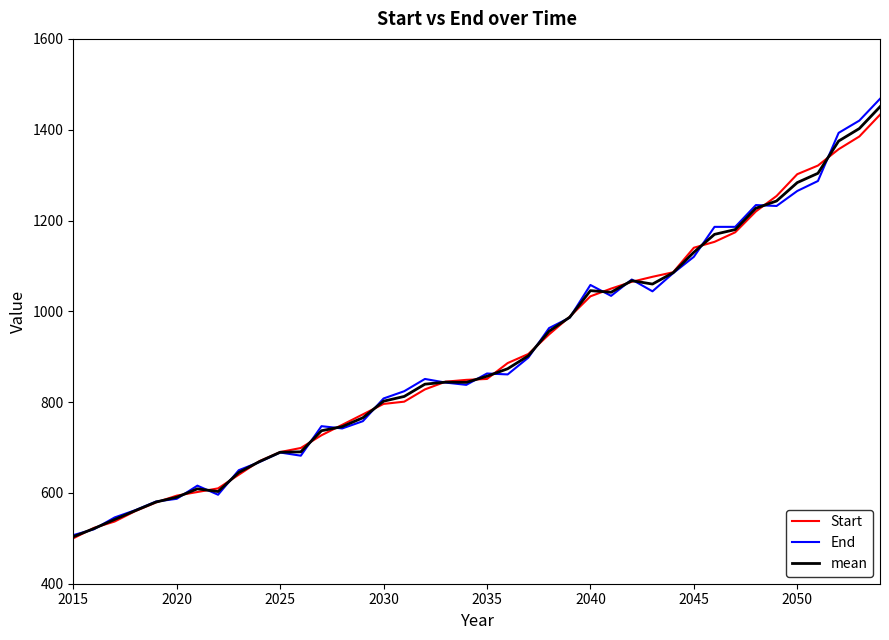

Which series has the widest spread of values?

End